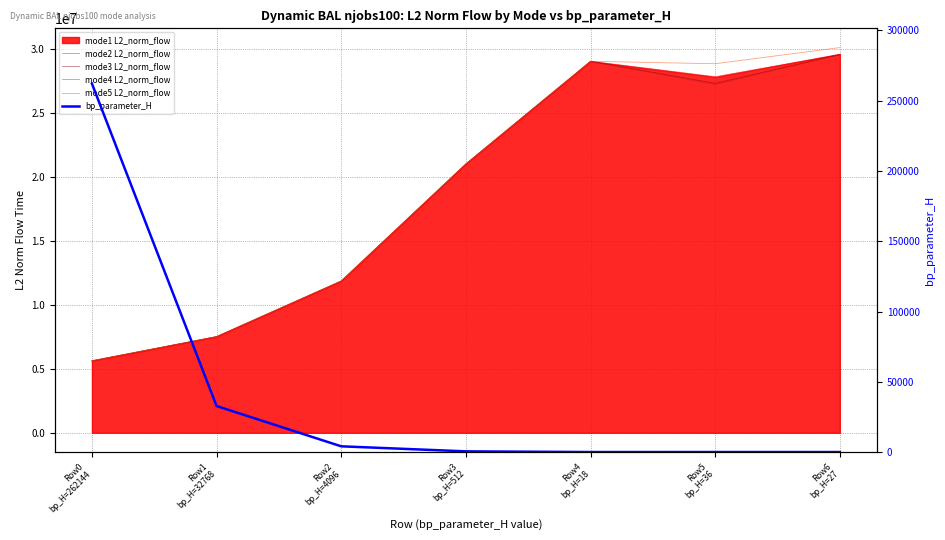

True or false: mode2 L2_norm_flow has a value of 7526890.6 at Row1
bp_H=32768.

True